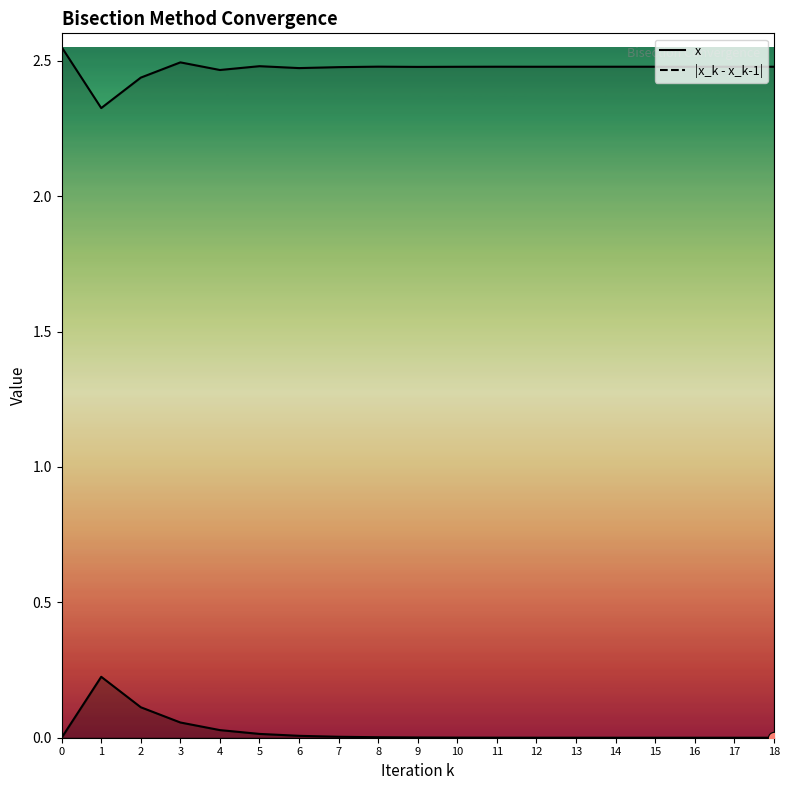

Which series reaches the maximum Y coordinate?

x